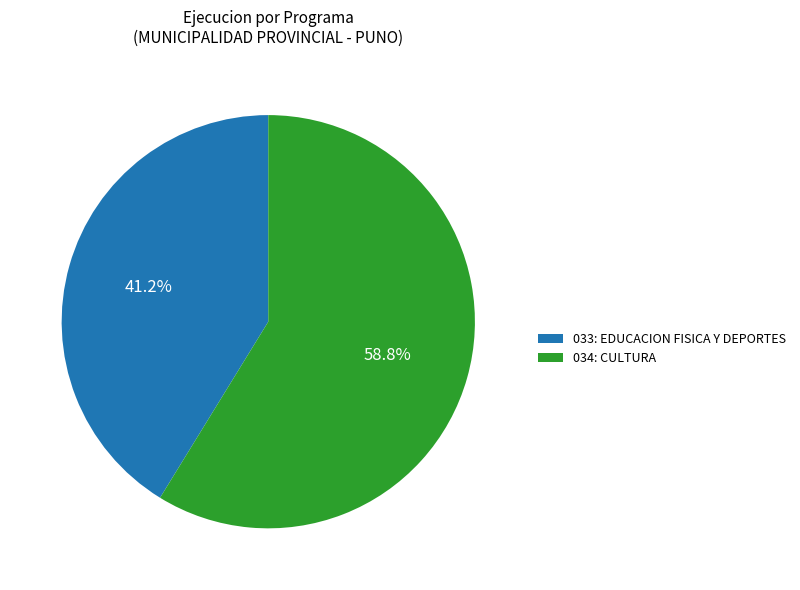

What percentage is NOT represented by 033: EDUCACION FISICA Y DEPORTES?

58.8%